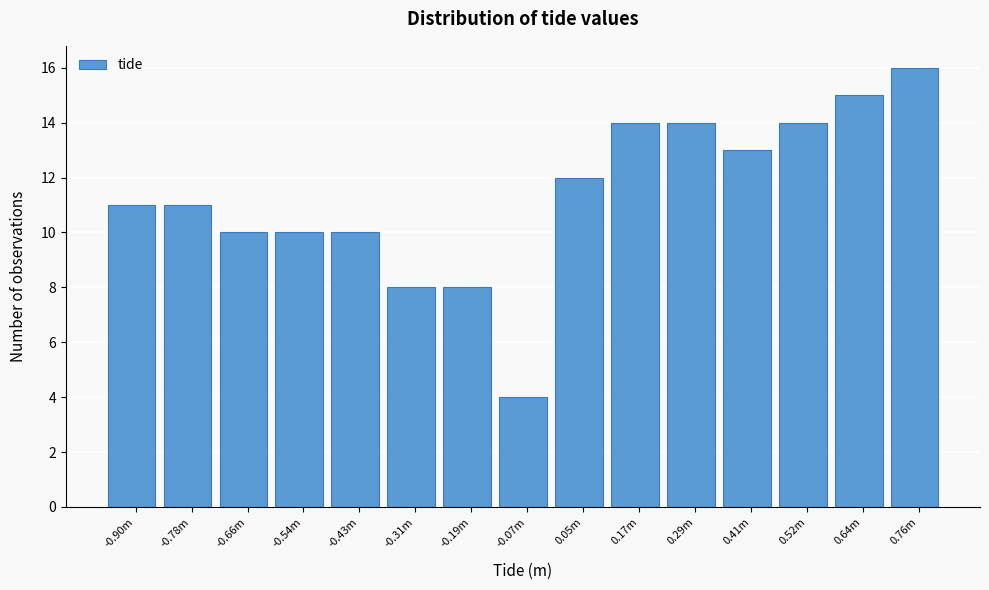

Reading left to right, what are all the values shown in this chart?

-0.90m=11	-0.78m=11	-0.66m=10	-0.54m=10	-0.43m=10	-0.31m=8	-0.19m=8	-0.07m=4	0.05m=12	0.17m=14	0.29m=14	0.41m=13	0.52m=14	0.64m=15	0.76m=16